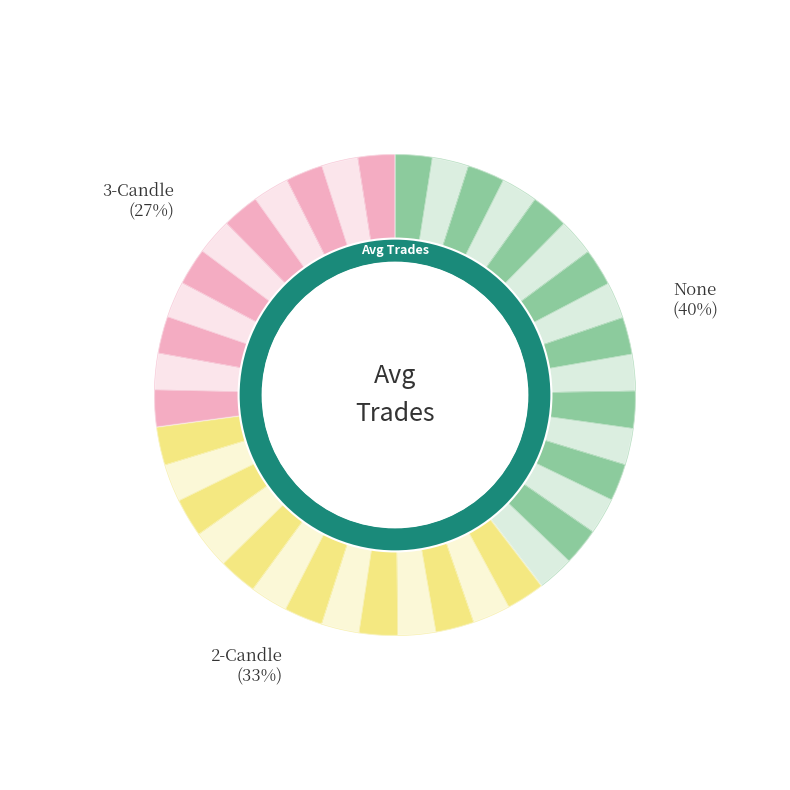

Count the number of slices in the pie.

3